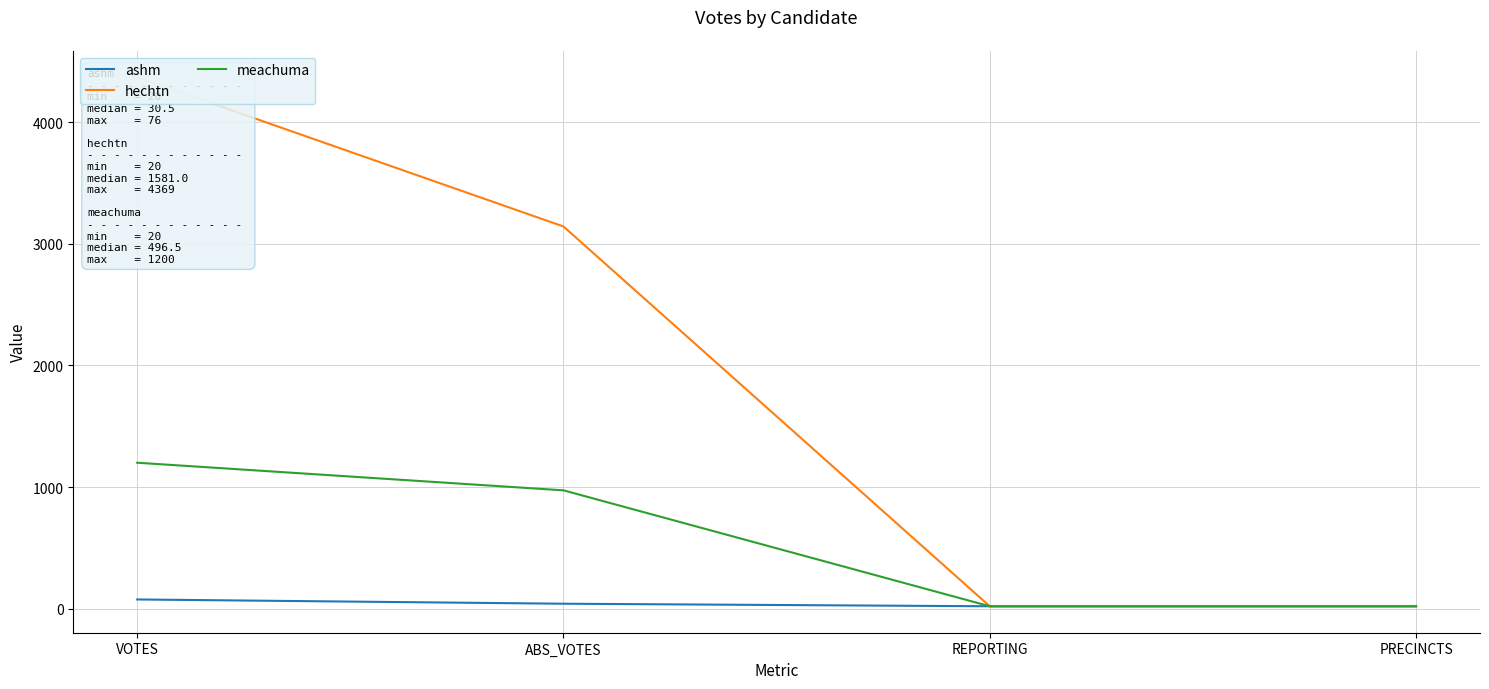

Rank the series by their average value, from highest to lowest.

hechtn, meachuma, ashm